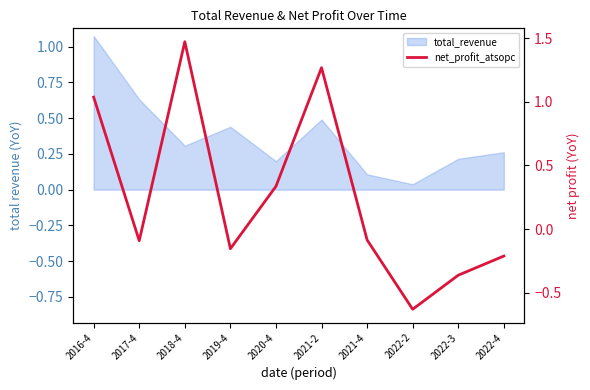

Does the chart have visible grid lines?

No